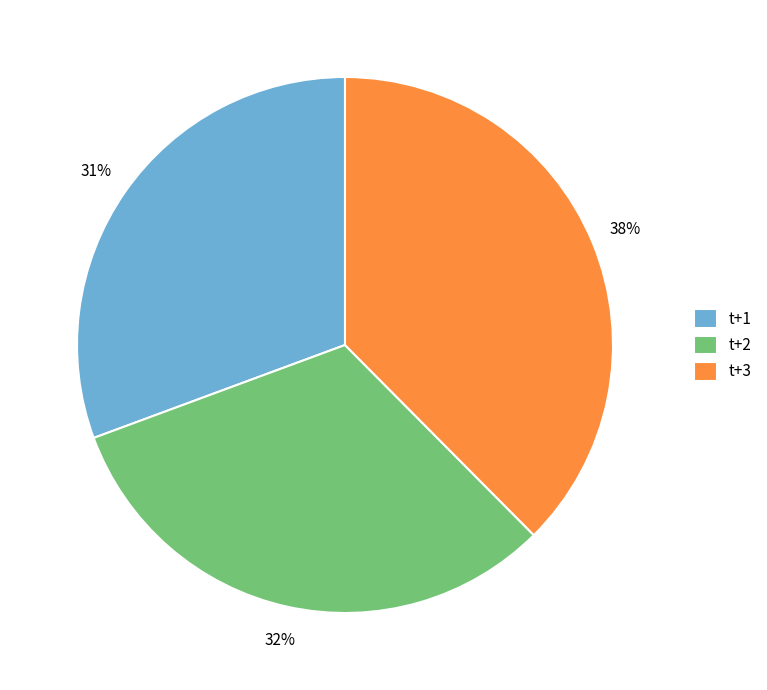

To the nearest percent, what is the difference between the largest and smallest slice percentages?

7%